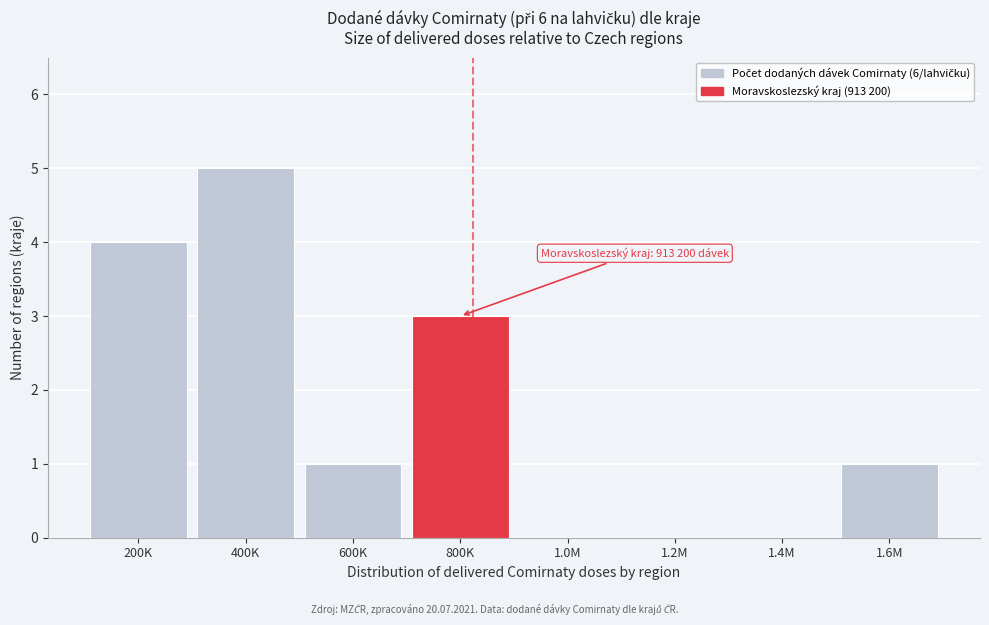

Reading right to left, extract all data points from this chart.

1.6M=1	1.4M=0	1.2M=0	1.0M=0	800K=3	600K=1	400K=5	200K=4